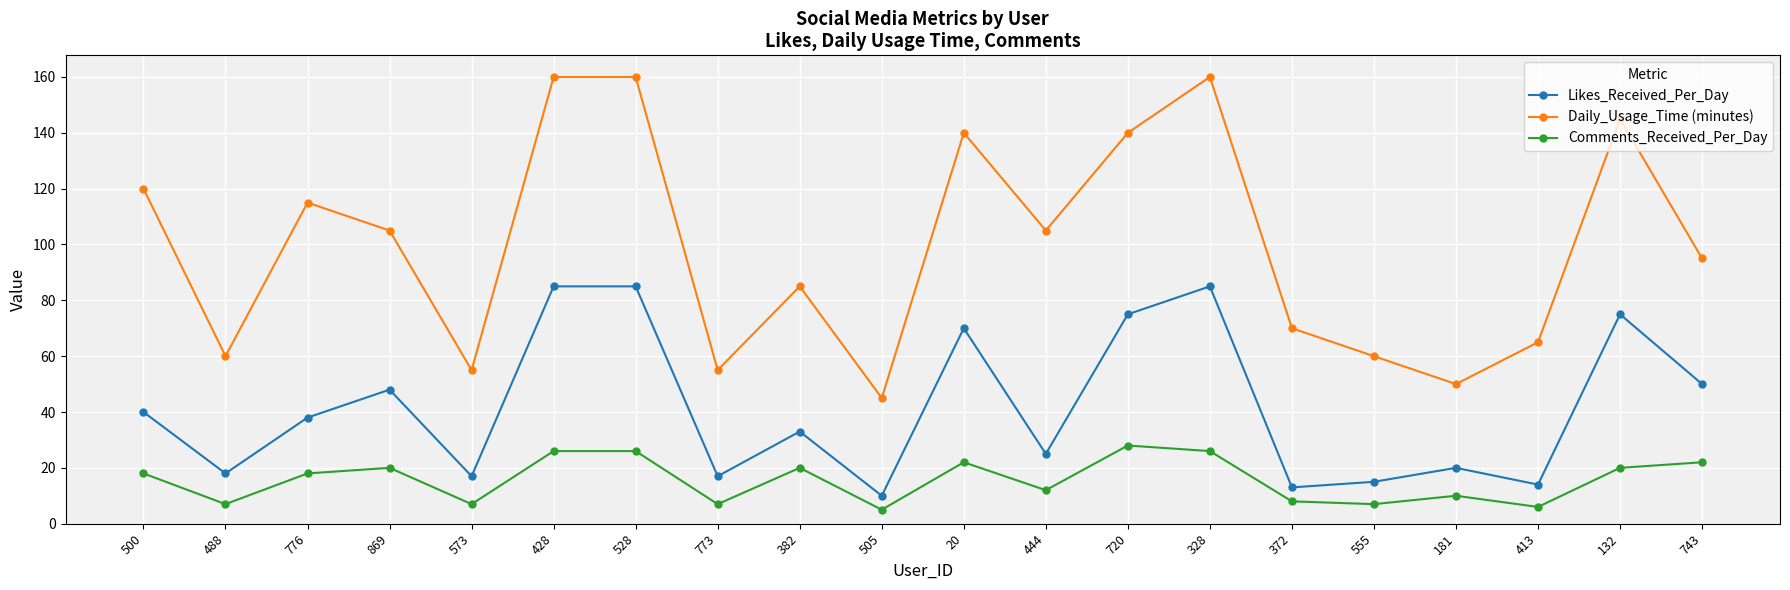

What position from the left is 505?

10